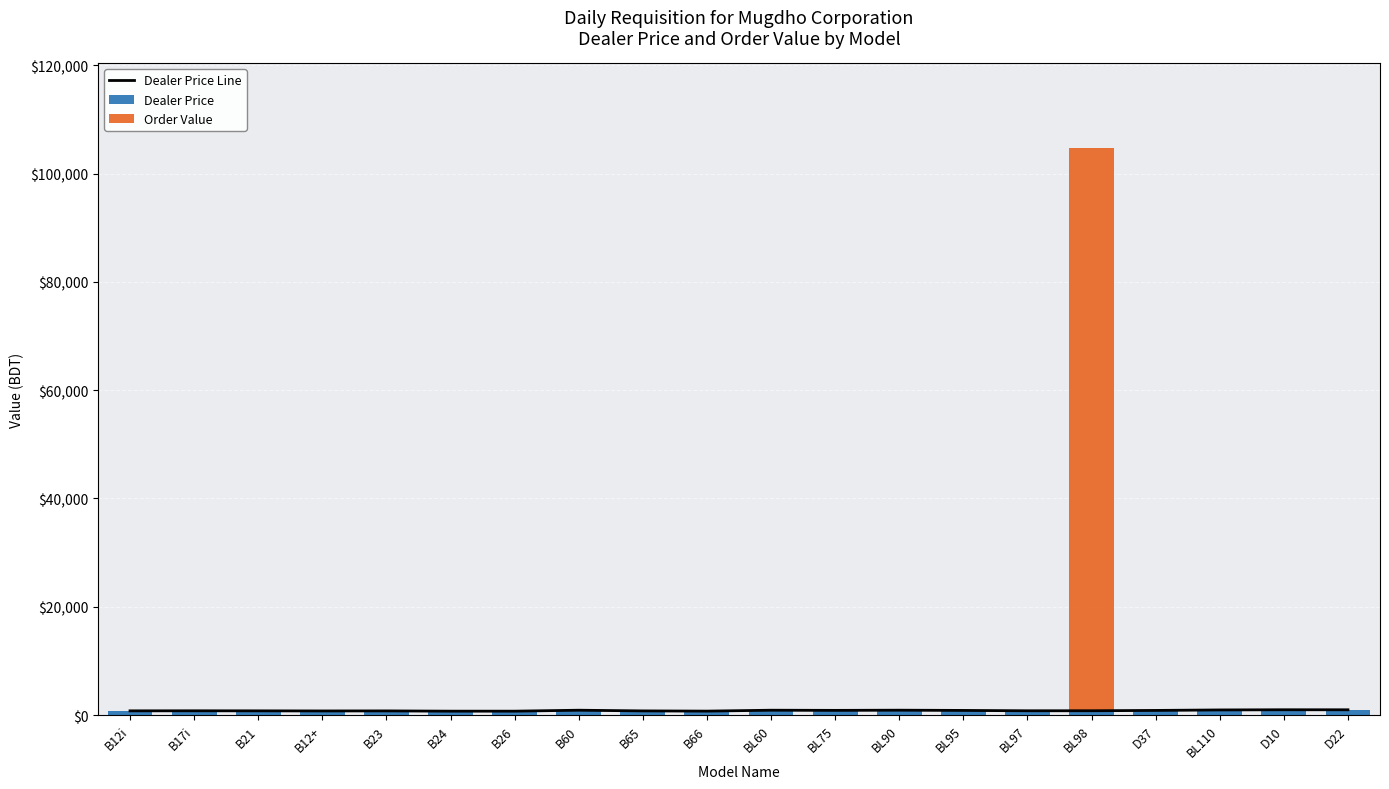

The Order Value series shows 0.0 at D37. True or false?

True